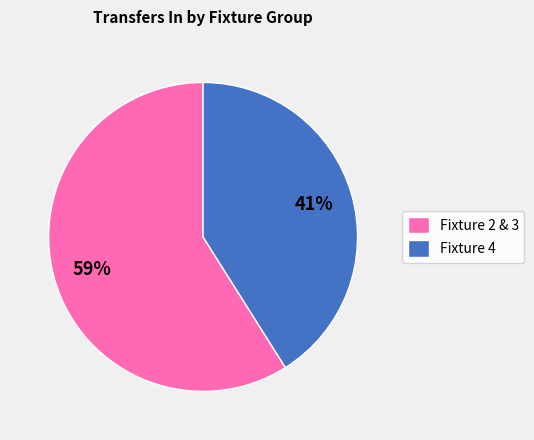

How many segments does this pie chart have?

2